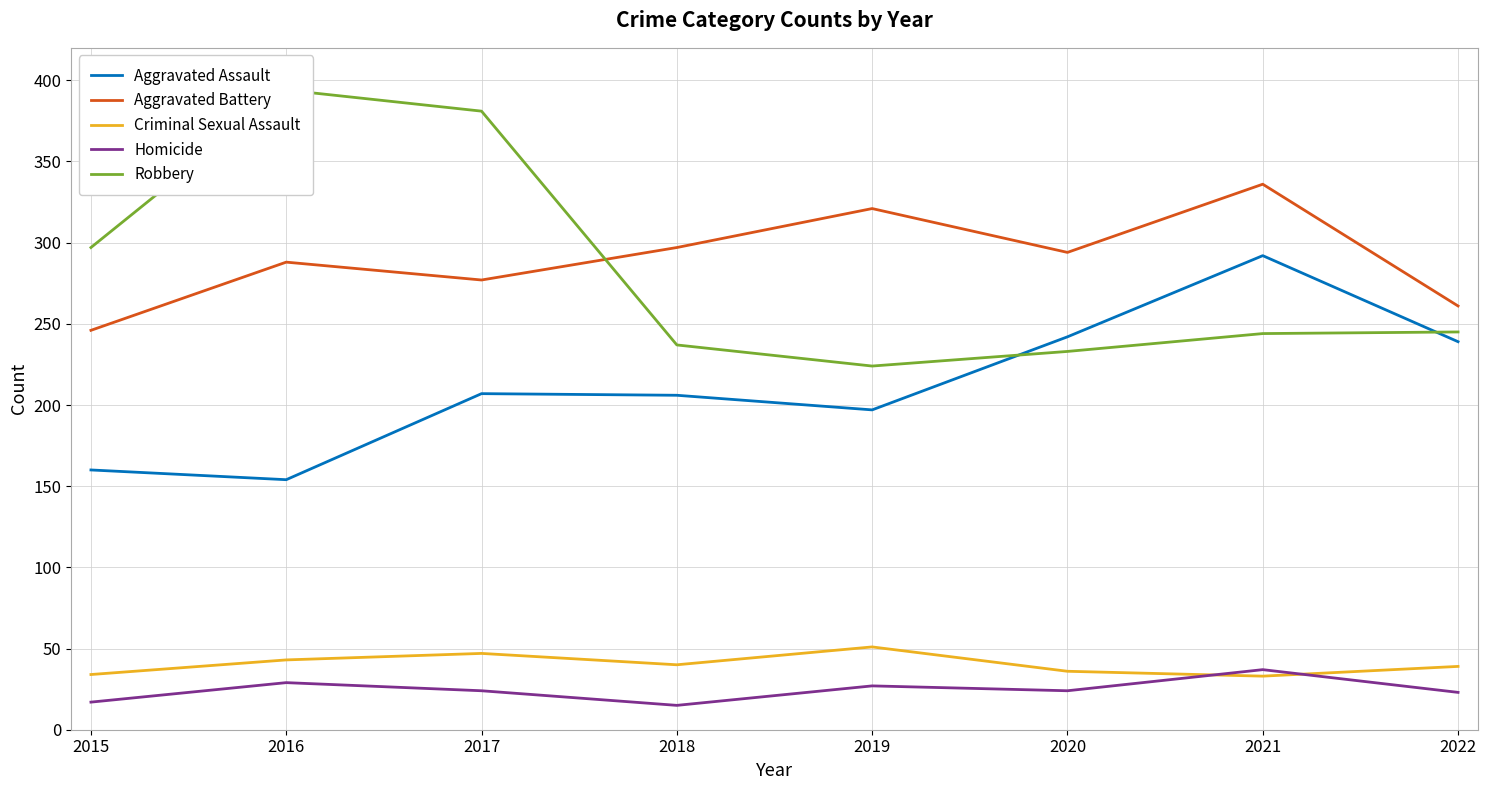

At 2021, list the series in order from smallest to largest.

Criminal Sexual Assault, Homicide, Robbery, Aggravated Assault, Aggravated Battery